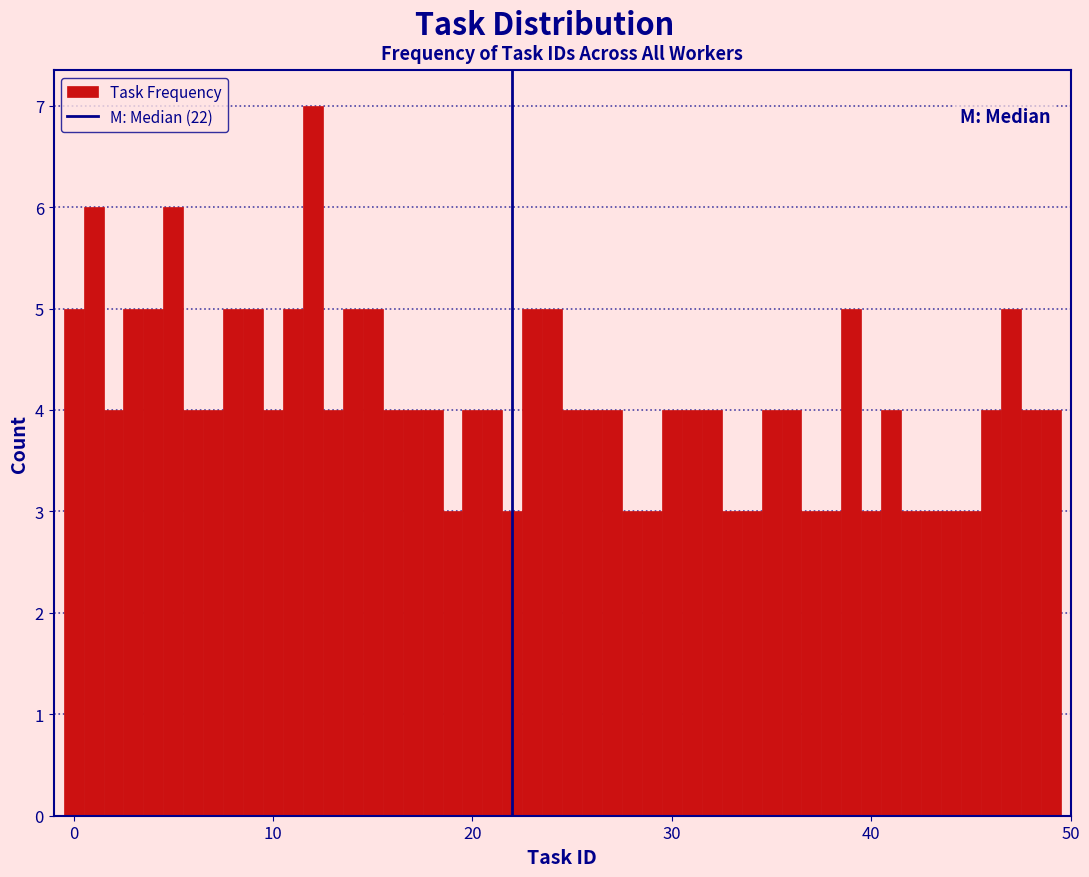

Around what value on the x-axis is the tallest bar? Give the approximate position of its centre, as read against the axis.

12